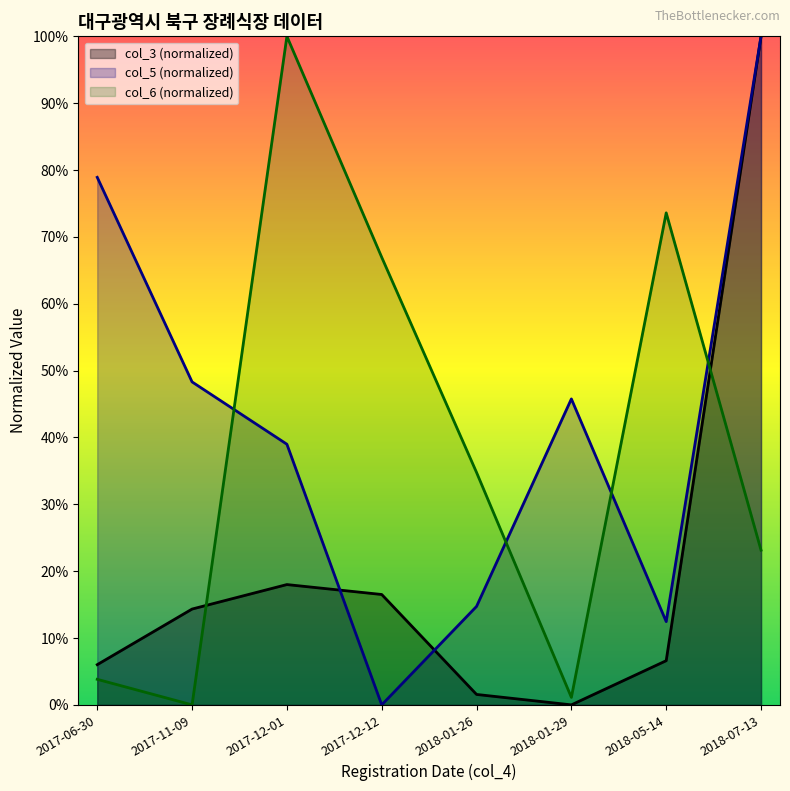

List the series in order of their peak value, lowest first.

col_3, col_5, col_6